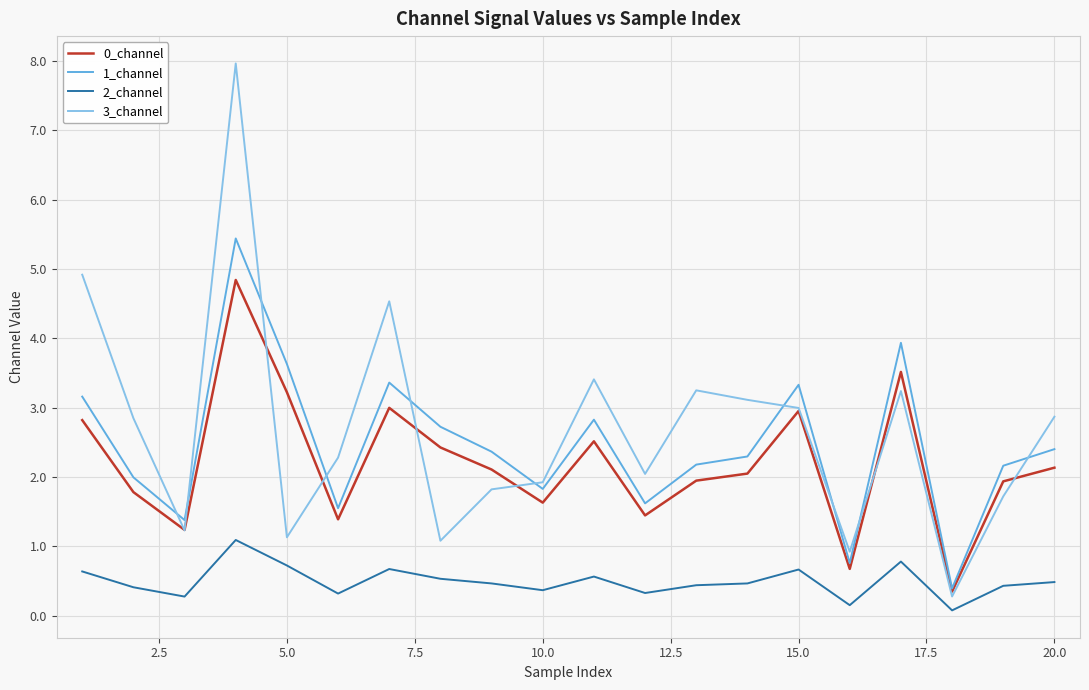

Does the chart display data point markers on the line(s)?

No